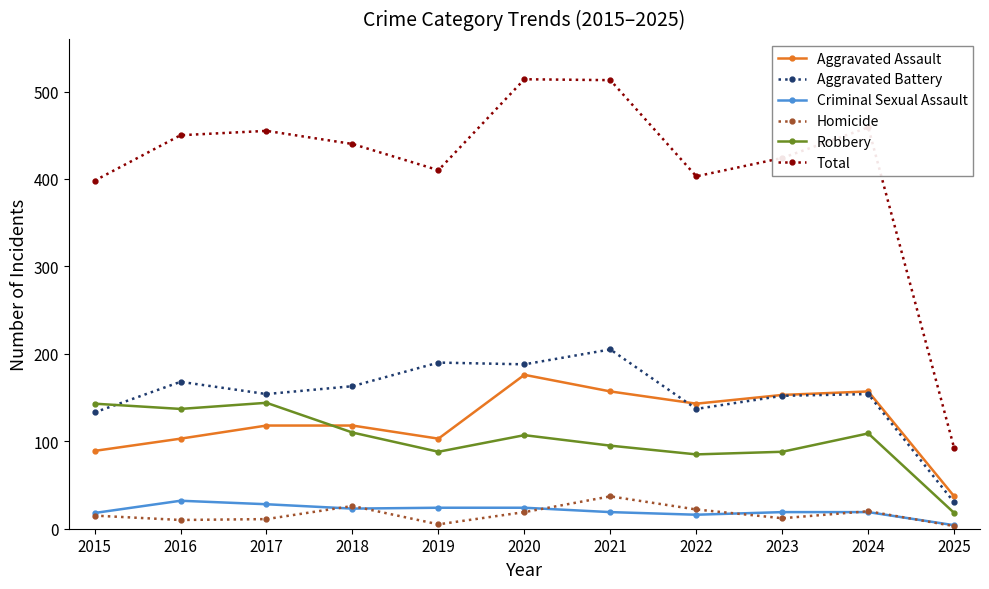

Is the value of Aggravated Assault at 2015 greater than the value of Criminal Sexual Assault at 2024?

Yes